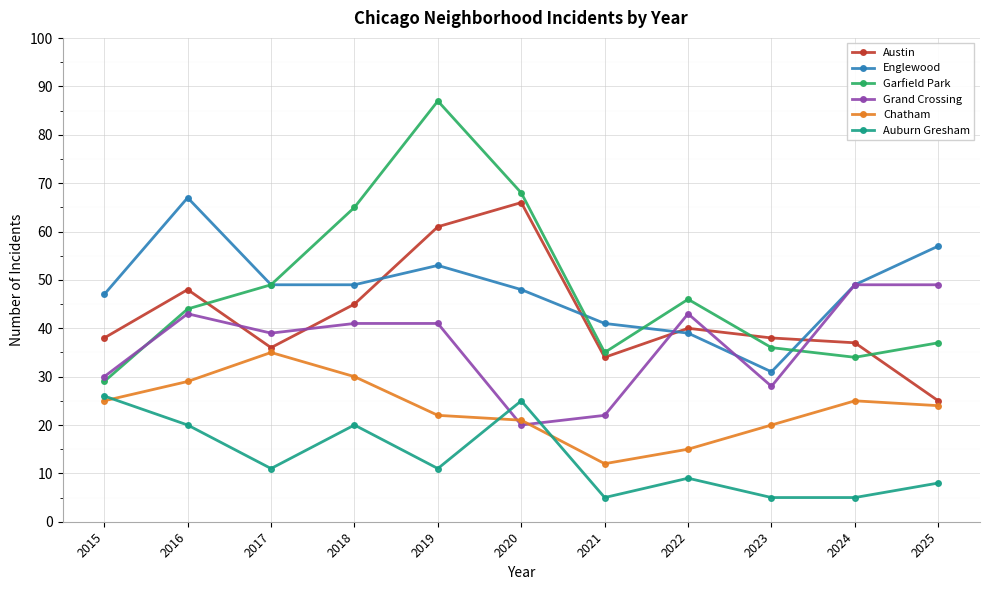

Is it true that Englewood equals 57 at 2025?

True